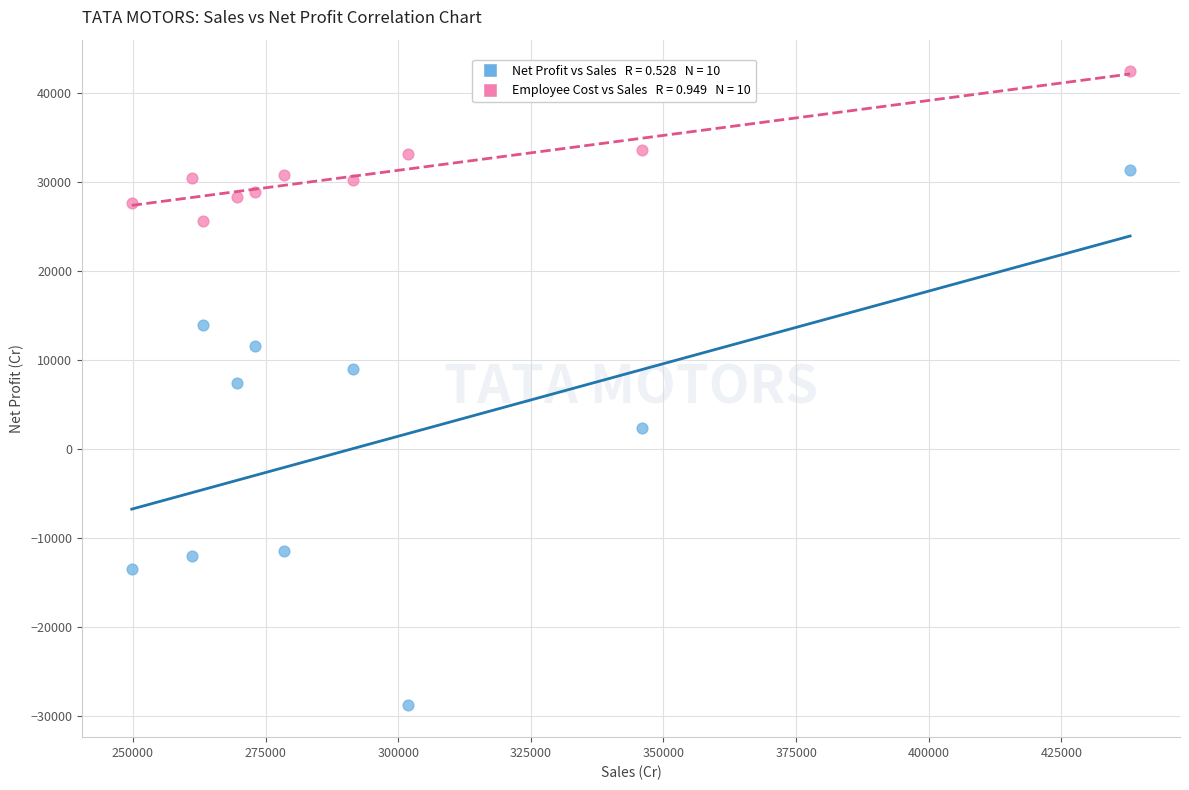

Across all data points, what is the range of Y values (max minus min)?

71312.9